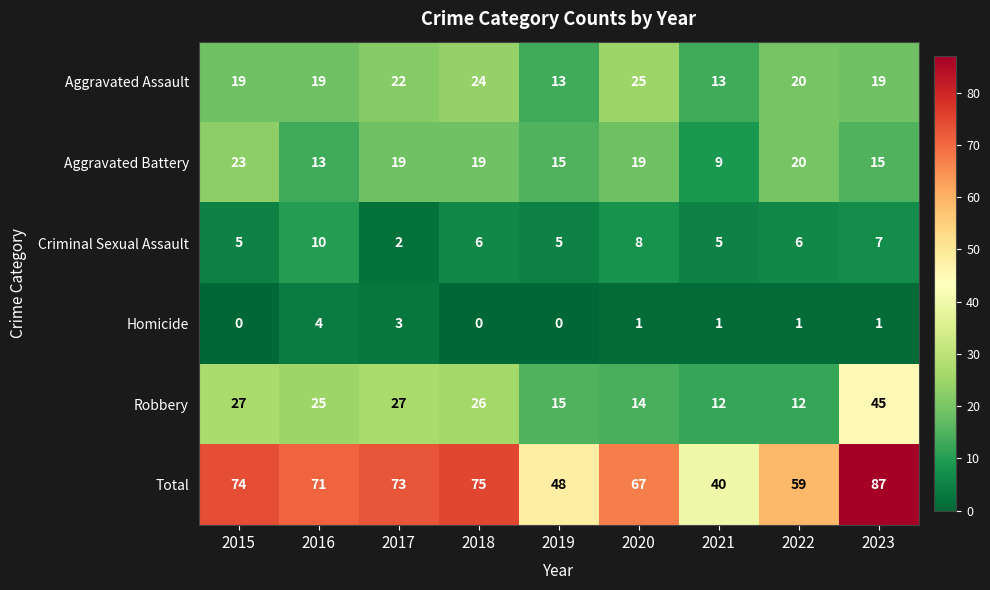

True or false: Robbery has a value of 38 at 2017.

False